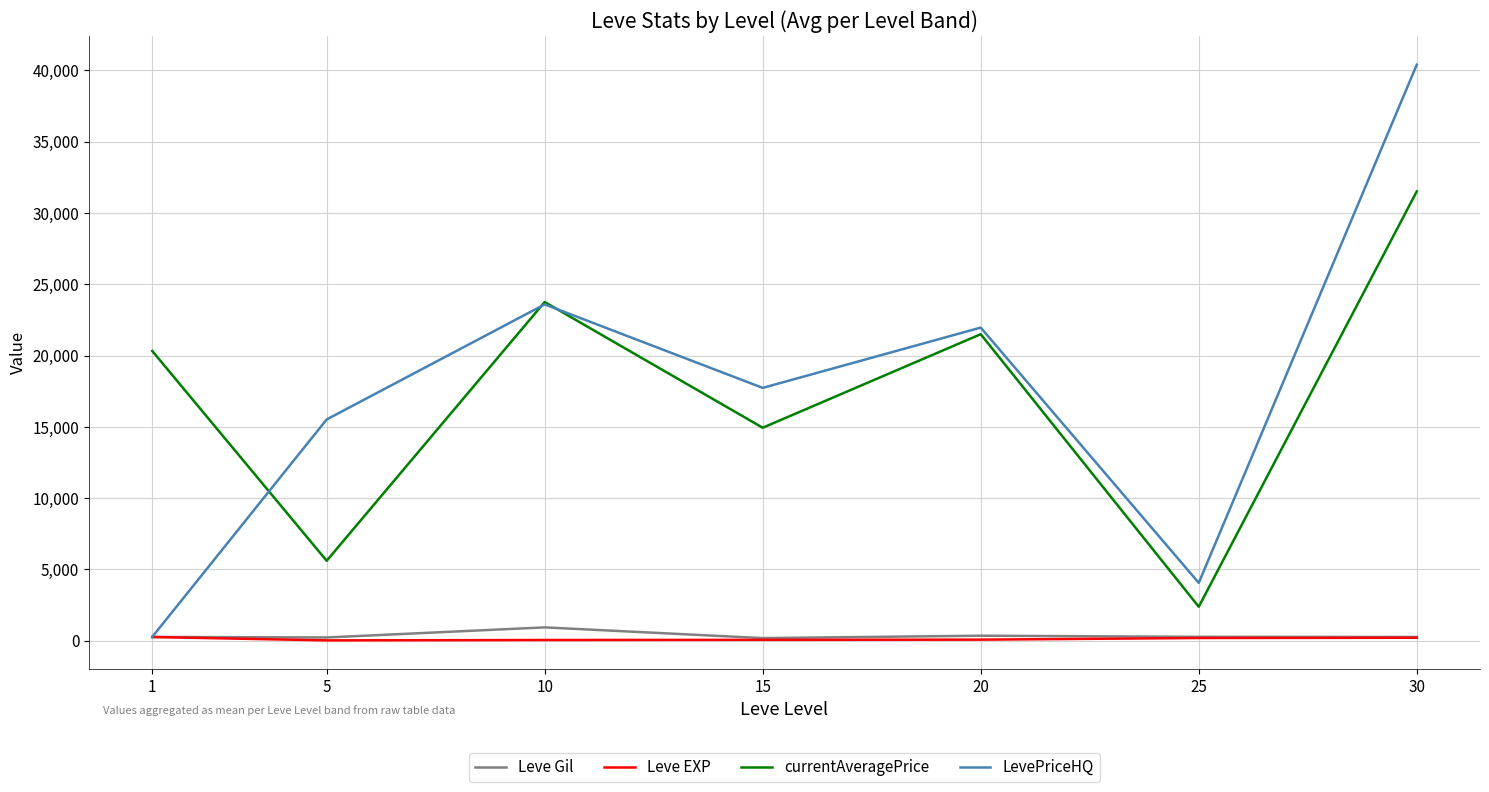

Rank the categories by LevePriceHQ value from lowest to highest.

1, 25, 5, 15, 20, 10, 30